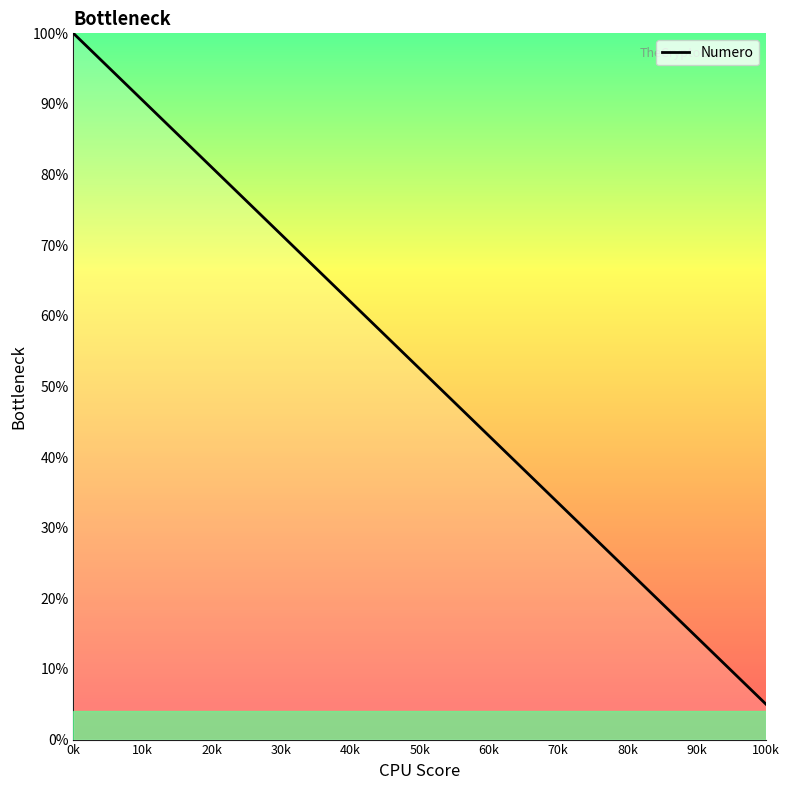

What is the minimum value shown in the chart?

5.0